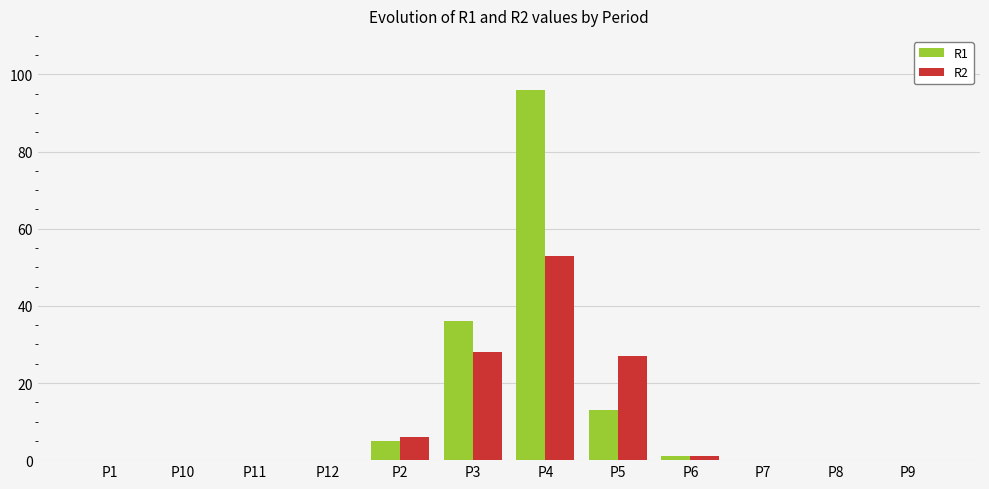

At which category is the sum across all series the highest?

P4